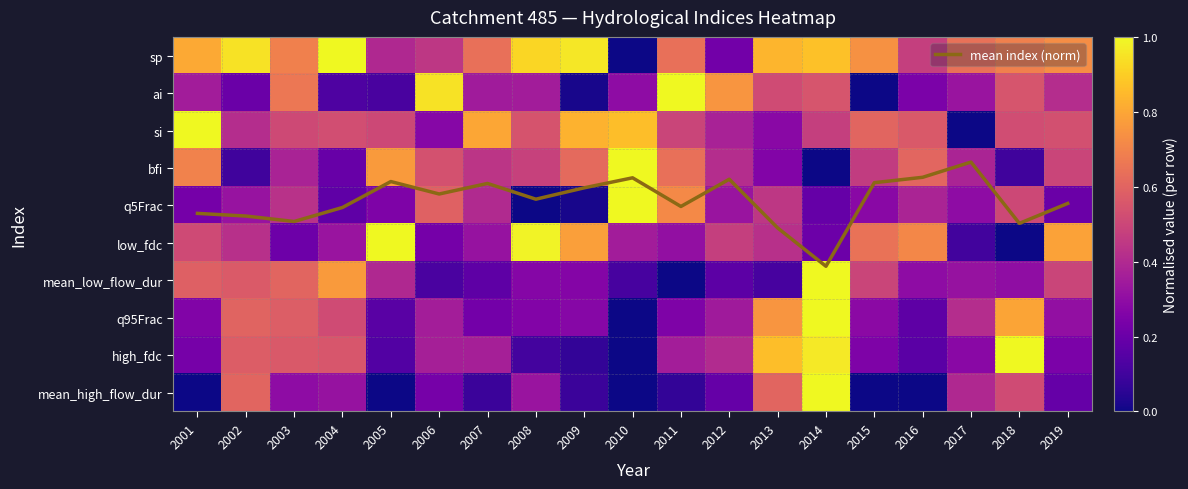

List the labels in order of bfi value, largest first.

2010, 2005, 2001, 2011, 2009, 2016, 2006, 2019, 2008, 2015, 2007, 2012, 2017, 2003, 2013, 2004, 2018, 2002, 2014